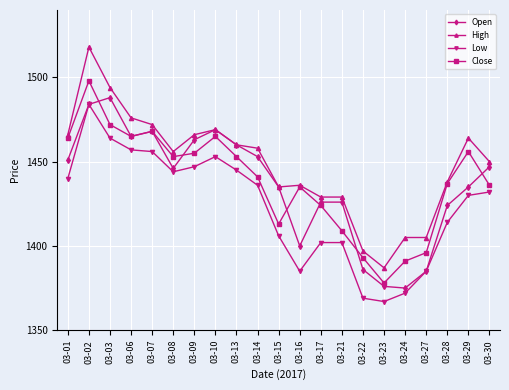

How many lines are shown in the chart?

4